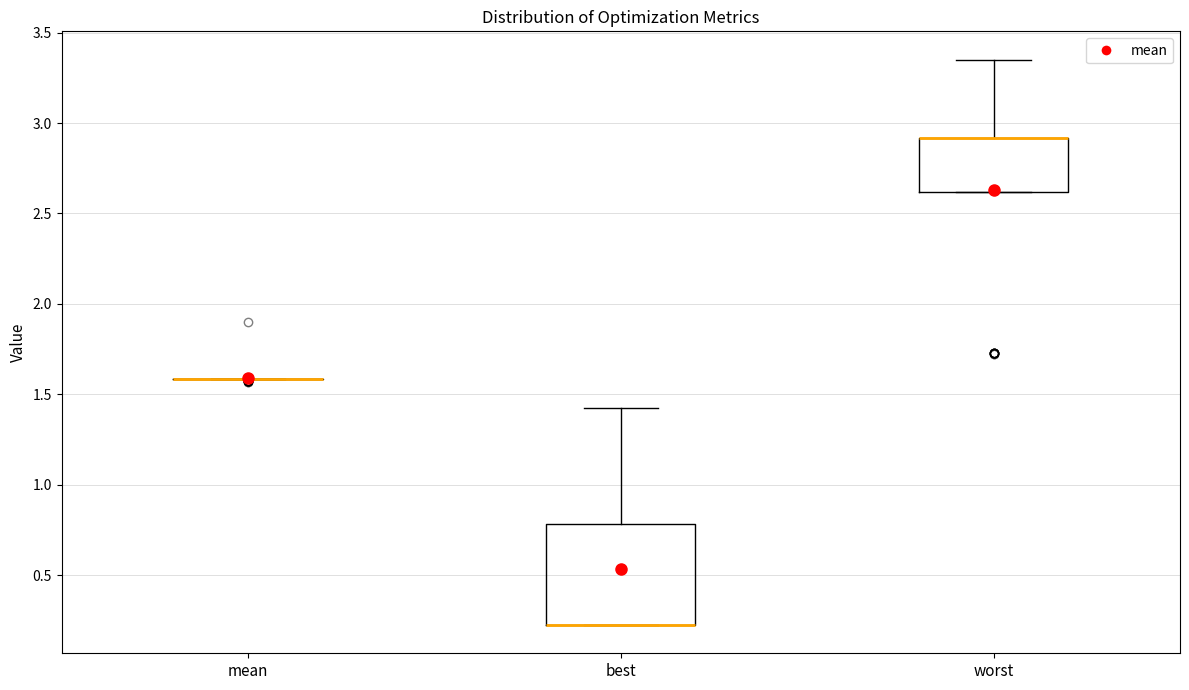

Reading left to right, transcribe this box plot: for each box, give where its median line is, the range the box spans, and where its two whiskers end, as read against the y-axis. The values are not printed on the chart, so give them approximately, as read against the axis.

mean: box collapsed to a line at 1.60, whiskers 1.60 to 1.60
best: median 0.25 (drawn on the box's lower edge), box 0.25 to 0.80, whiskers 0.25 to 1.40
worst: median 2.90 (drawn on the box's upper edge), box 2.60 to 2.90, whiskers 2.60 to 3.35